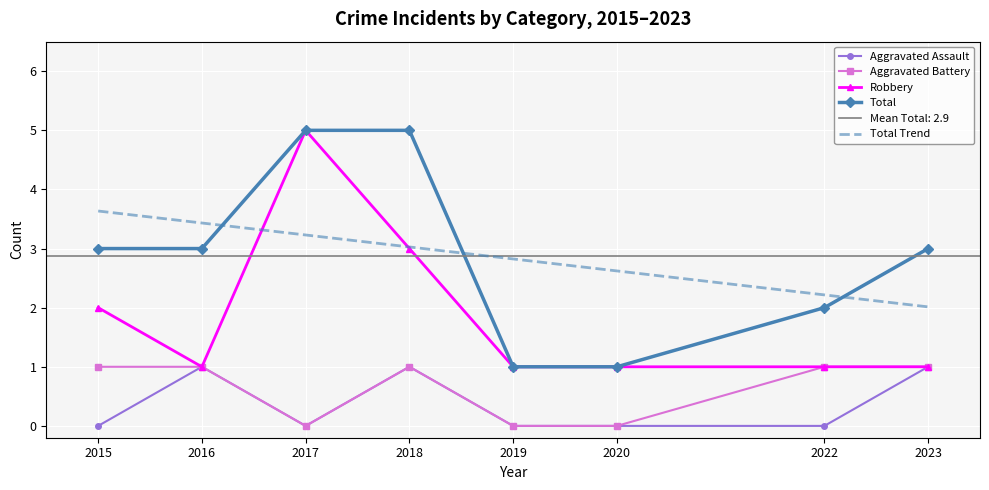

In Aggravated Assault, how many points are lower than both neighbors (excluding endpoints)?

1